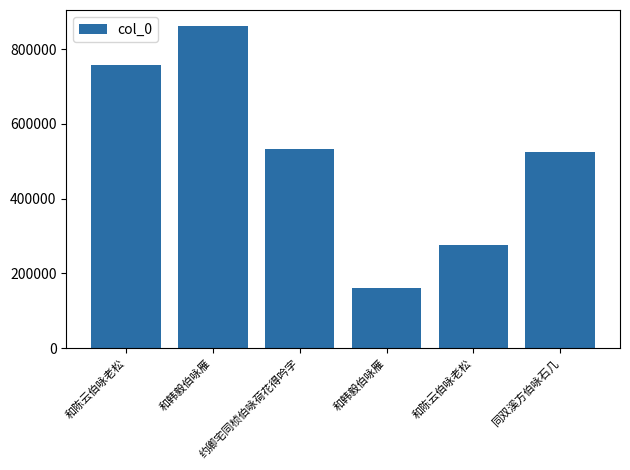

What is the average value?

518764